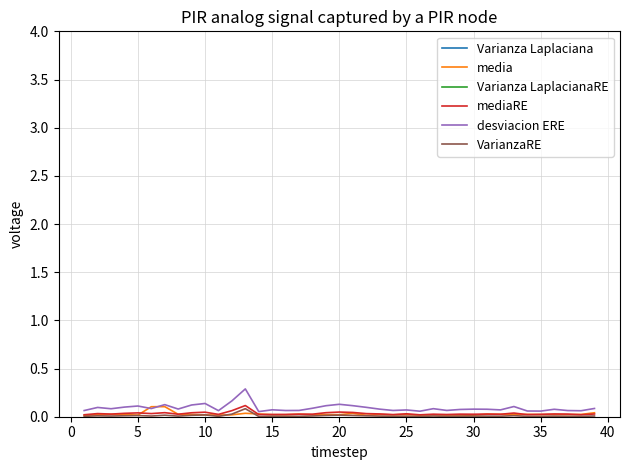

Where is mediaRE nearest to the value 0?

25